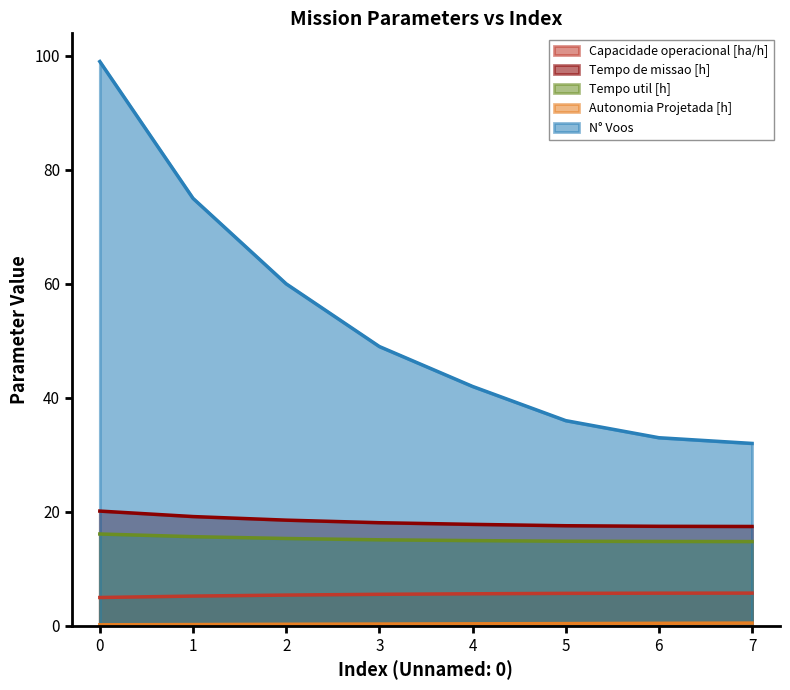

What is the value of the N° Voos point at the 6th from the left?

36.0